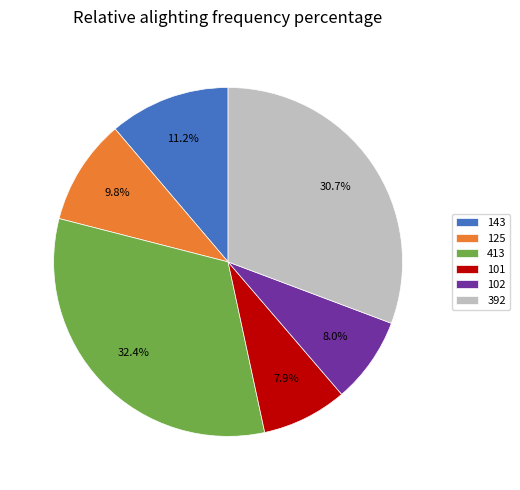

Which category has the biggest portion of the pie?

413